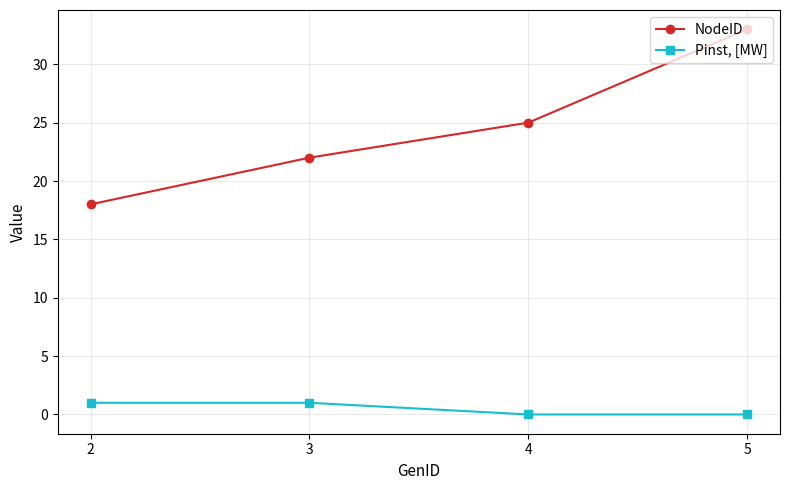

What is the greatest value displayed?

33